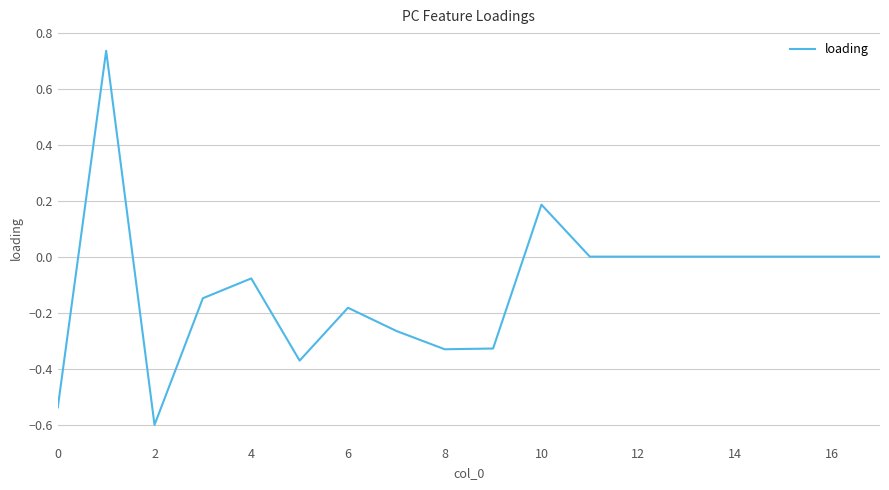

What is the minimum value shown in the chart?

-0.6